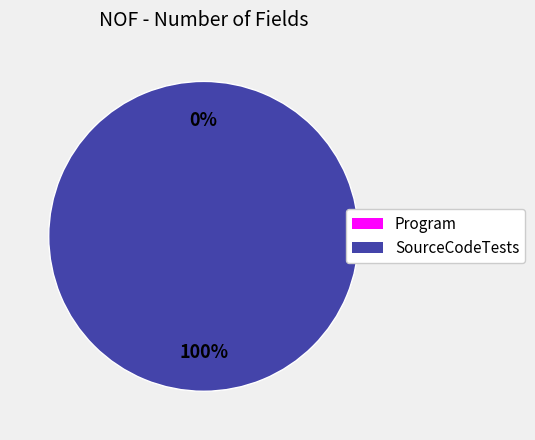

Do SourceCodeTests and Program together represent more than half of the pie?

Yes